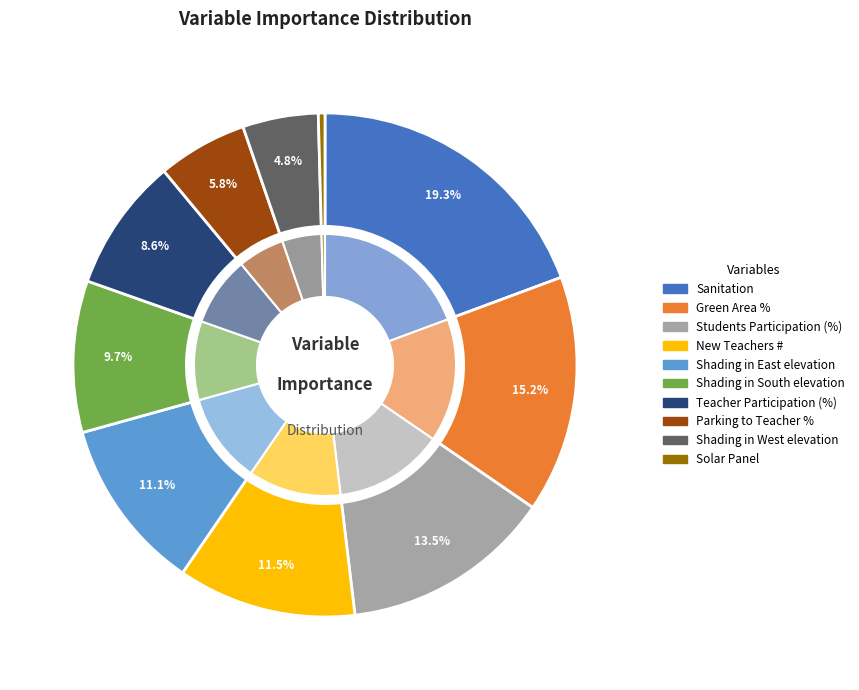

What is the smallest slice in the pie chart?

Solar Panel